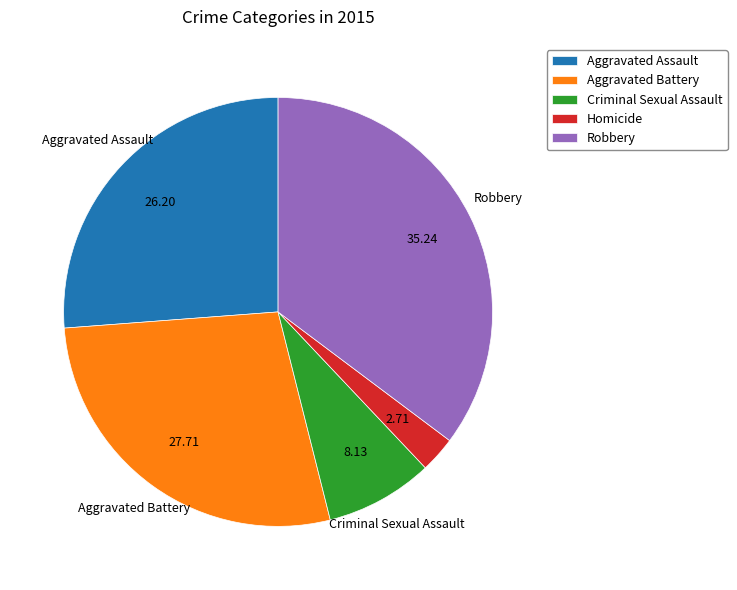

Combined, do Homicide and Criminal Sexual Assault account for over 50%?

No